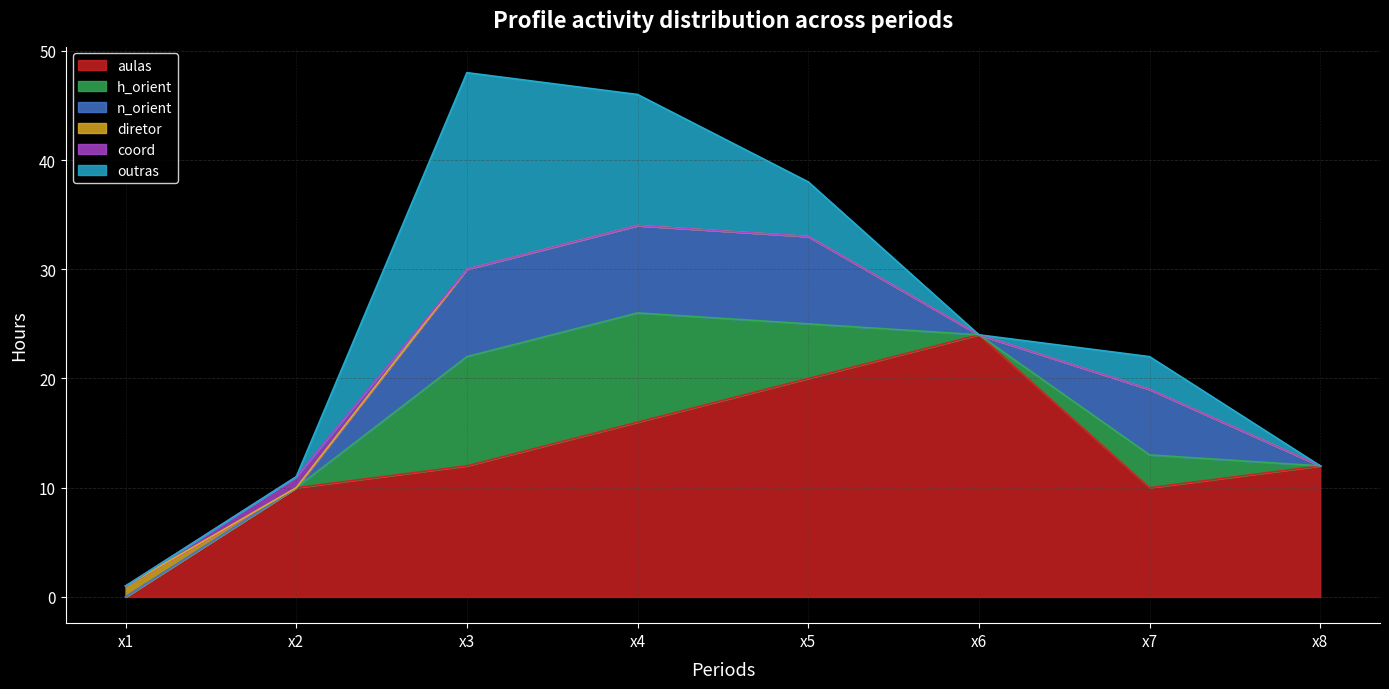

How many lines are shown in the chart?

6